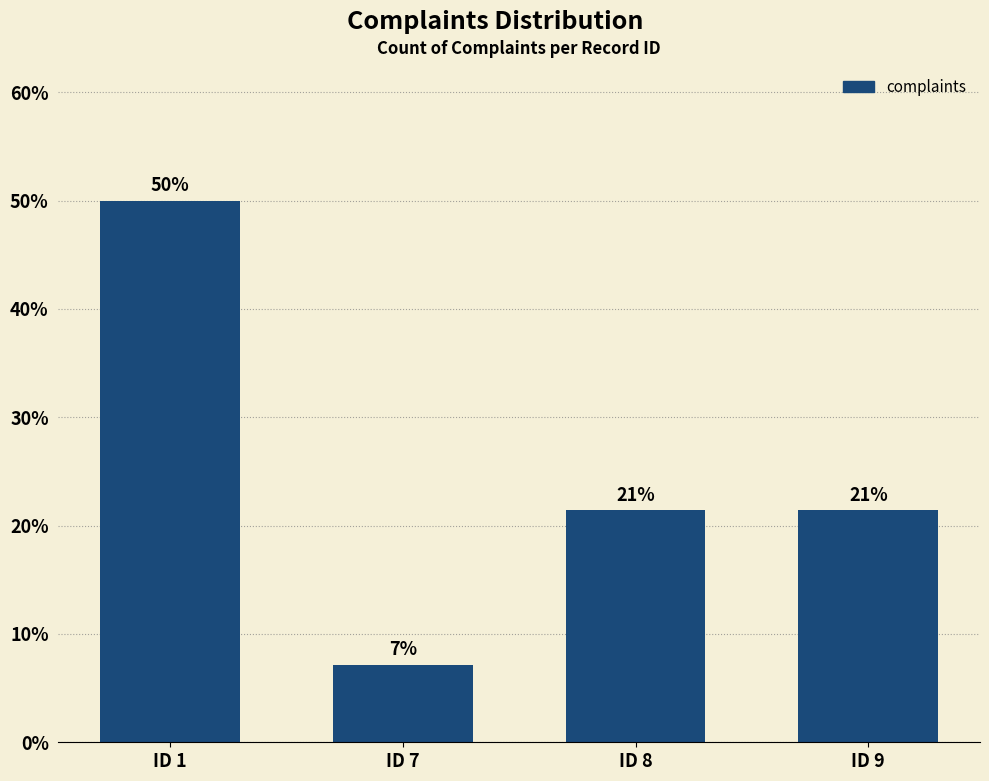

Where is the data nearest to the value 28?

ID 8